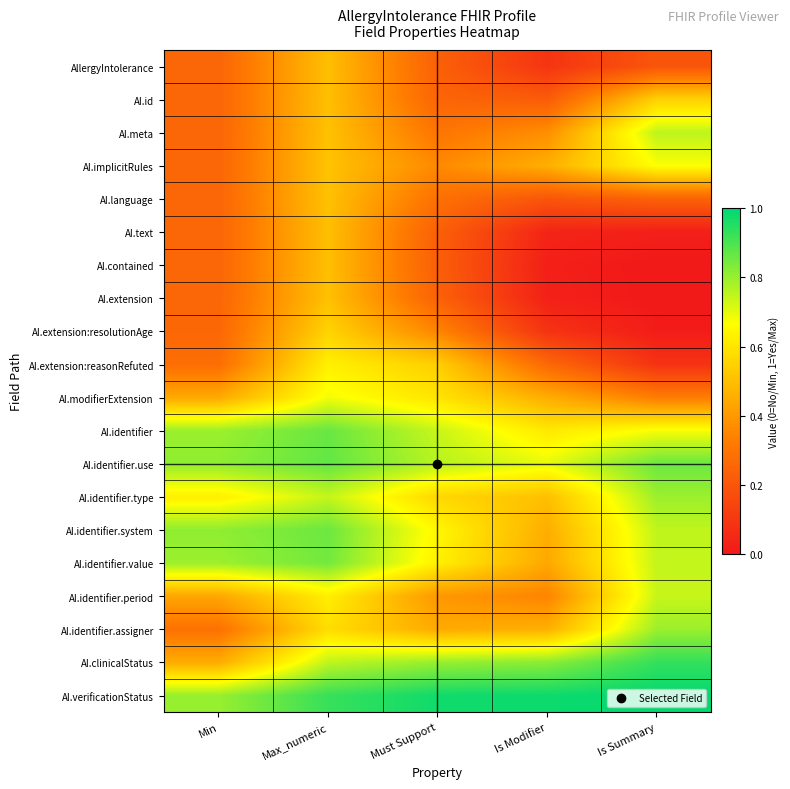

At which category is the sum across all series the highest?

Max_numeric